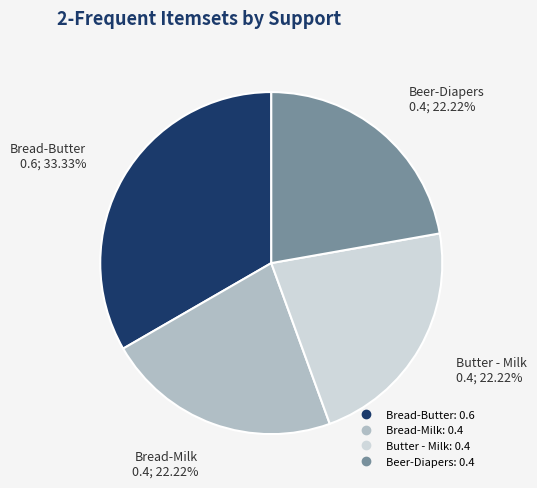

Is there any slice that represents more than half of the pie?

No